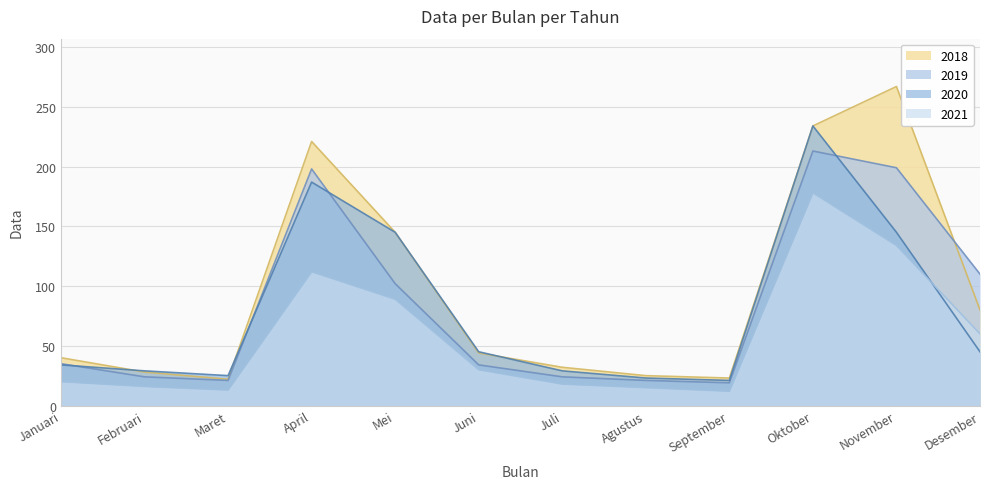

Which series ends up on top after the final intersection of 2020 and 2018?

2018